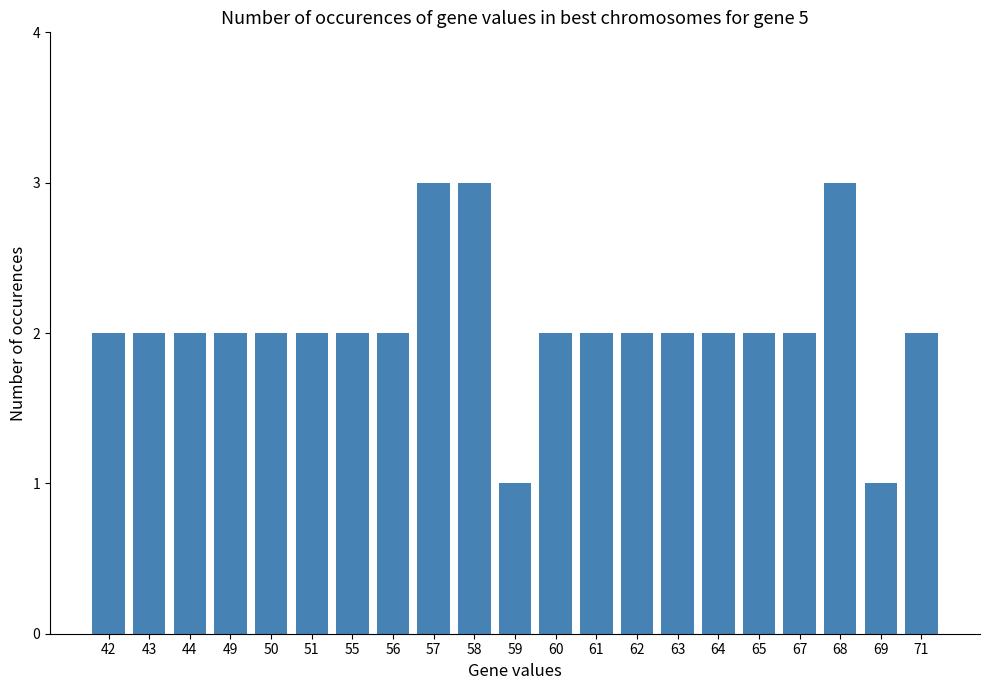

What is the maximum value shown in the chart?

3